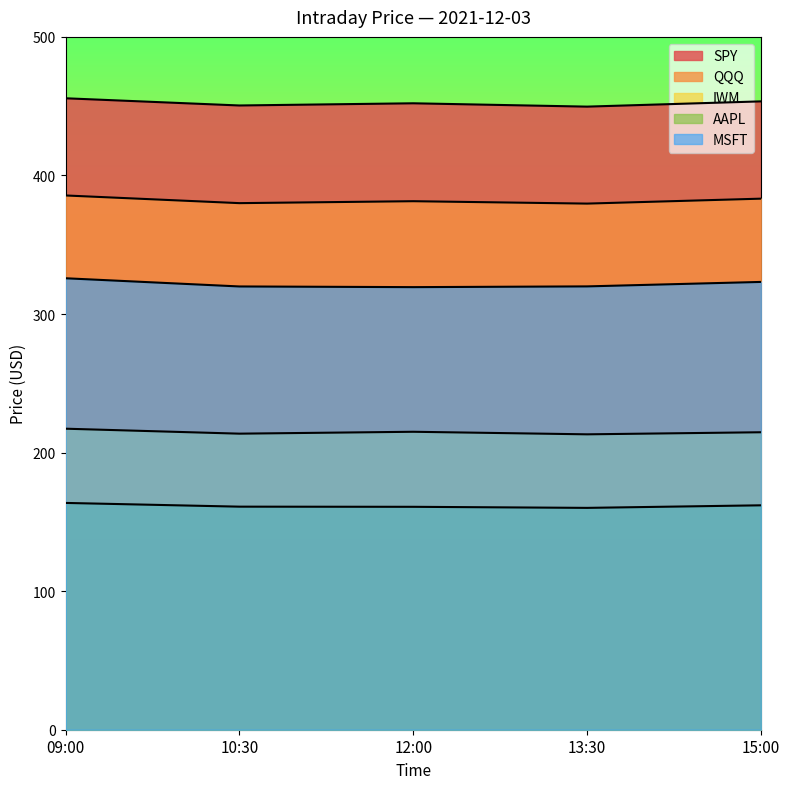

Reading right to left, transcribe all the data shown in this chart.

SPY: 15:00=453.5	13:30=449.7	12:00=452.1	10:30=450.5	09:00=455.7
QQQ: 15:00=383.3	13:30=379.7	12:00=381.4	10:30=380.0	09:00=385.6
IWM: 15:00=214.7	13:30=213.2	12:00=215.0	10:30=213.7	09:00=217.2
AAPL: 15:00=161.9	13:30=160.1	12:00=160.9	10:30=161.0	09:00=163.7
MSFT: 15:00=323.2	13:30=319.9	12:00=319.4	10:30=319.9	09:00=325.8